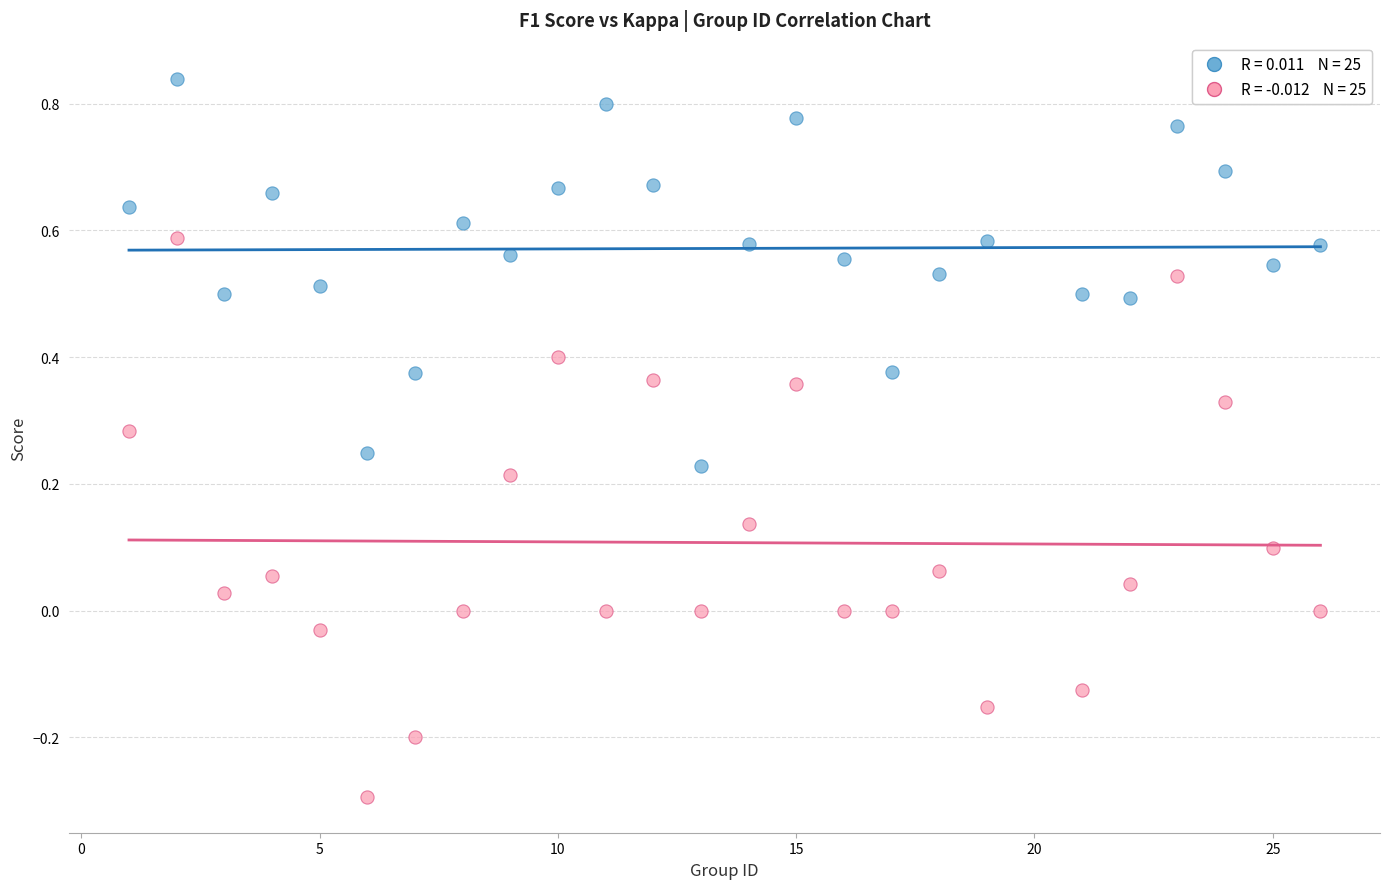

Across all data points, what is the range of X values (max minus min)?

25.0